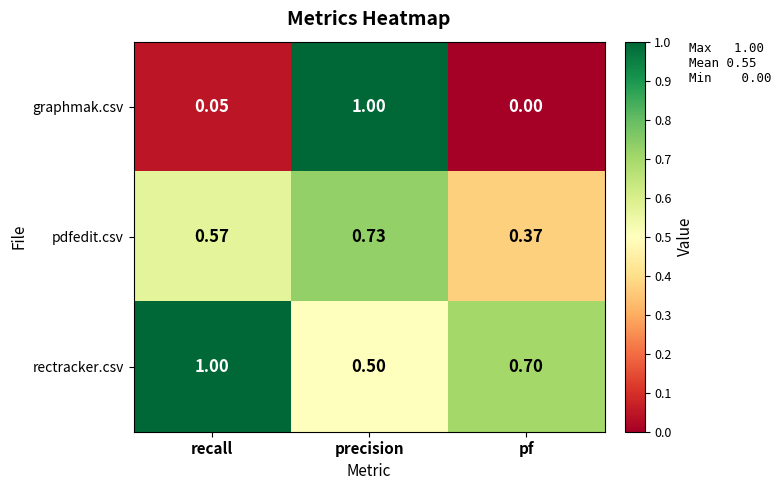

At which category does the chart reach its minimum across all series?

pf